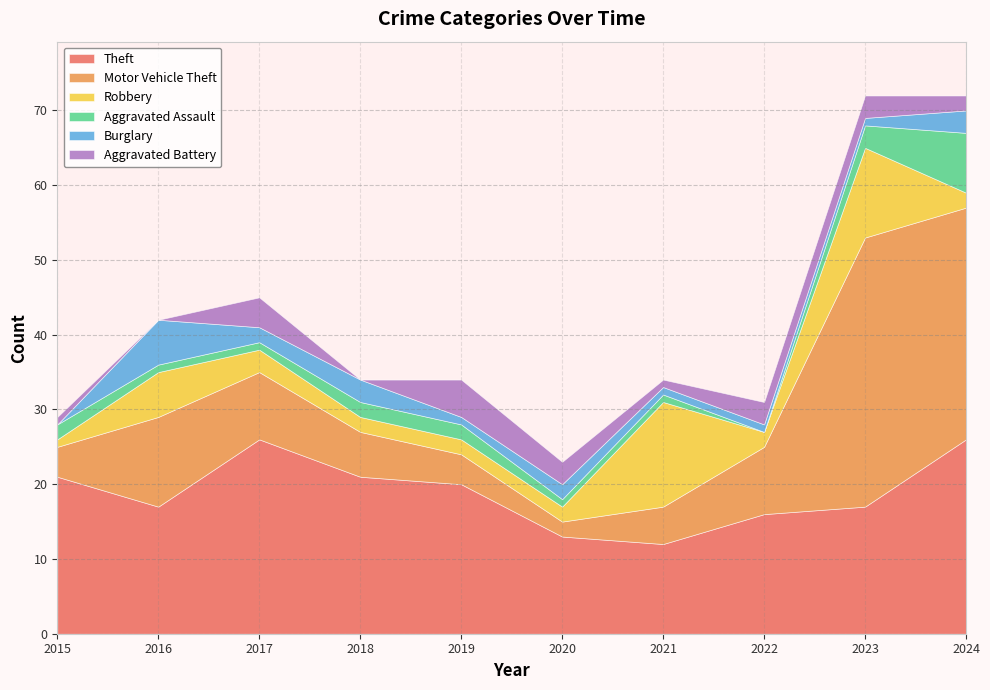

At which category does Motor Vehicle Theft reach its first local peak?

2016